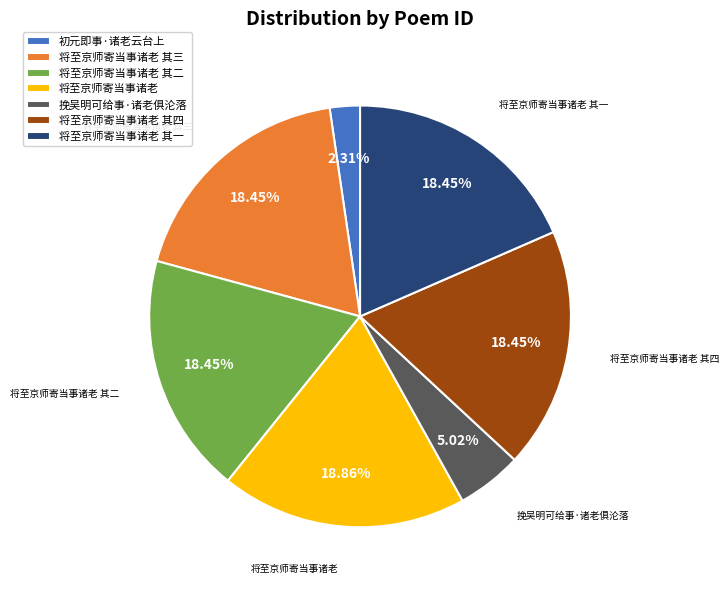

Is there a majority slice in this chart?

No